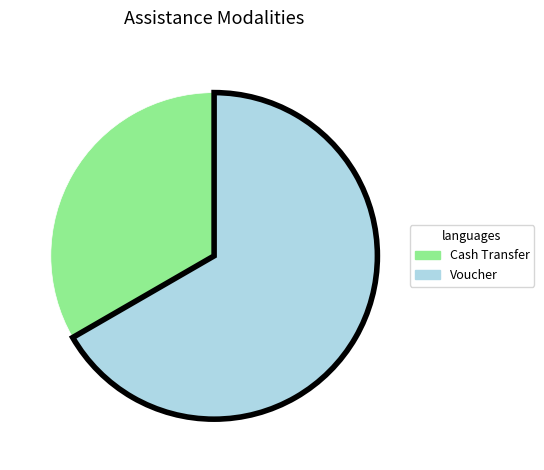

What is the ratio of the value at Voucher to the value at Cash Transfer?

2.0